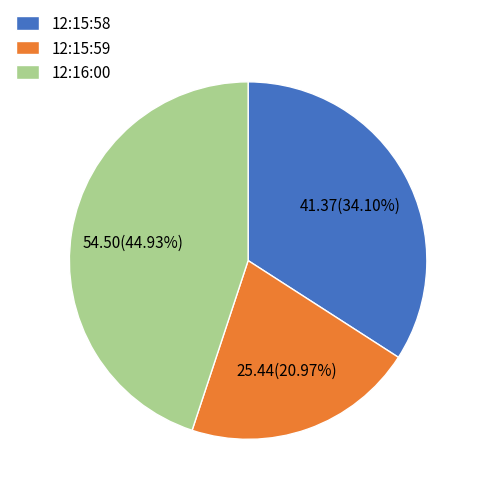

Rank the categories by value from highest to lowest.

12:16:00, 12:15:58, 12:15:59